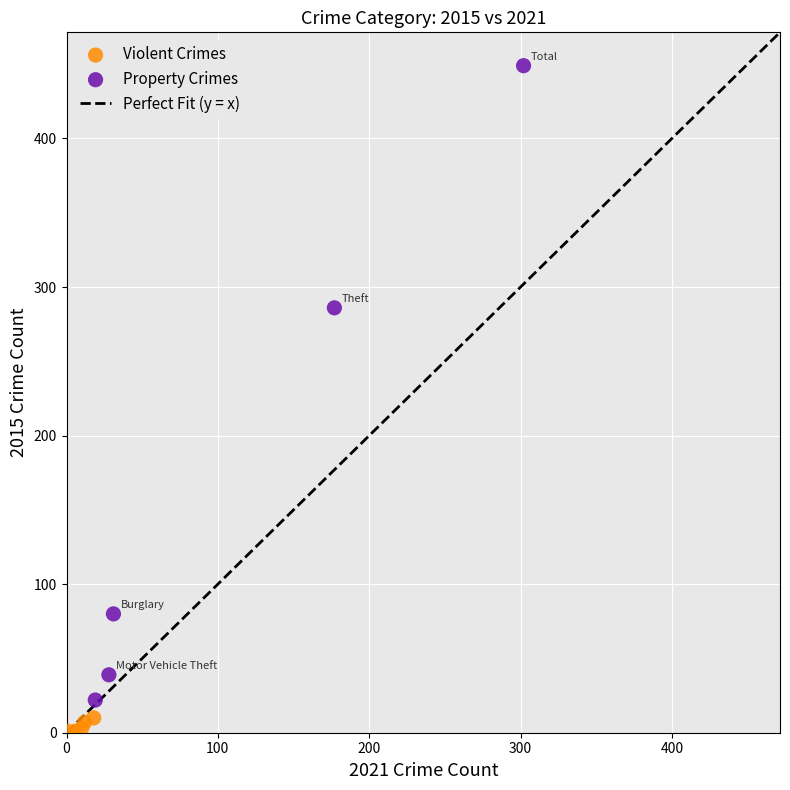

Which series reaches the maximum Y coordinate?

Property Crimes